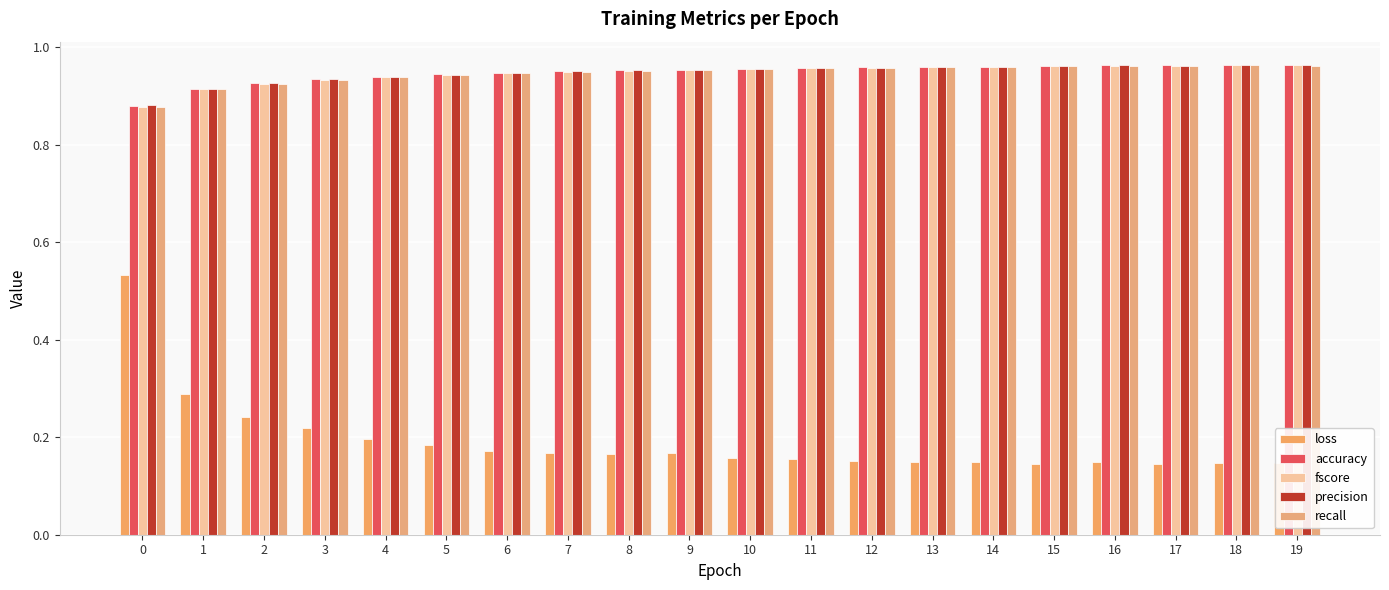

How many precision values are between 0 and 1?

20